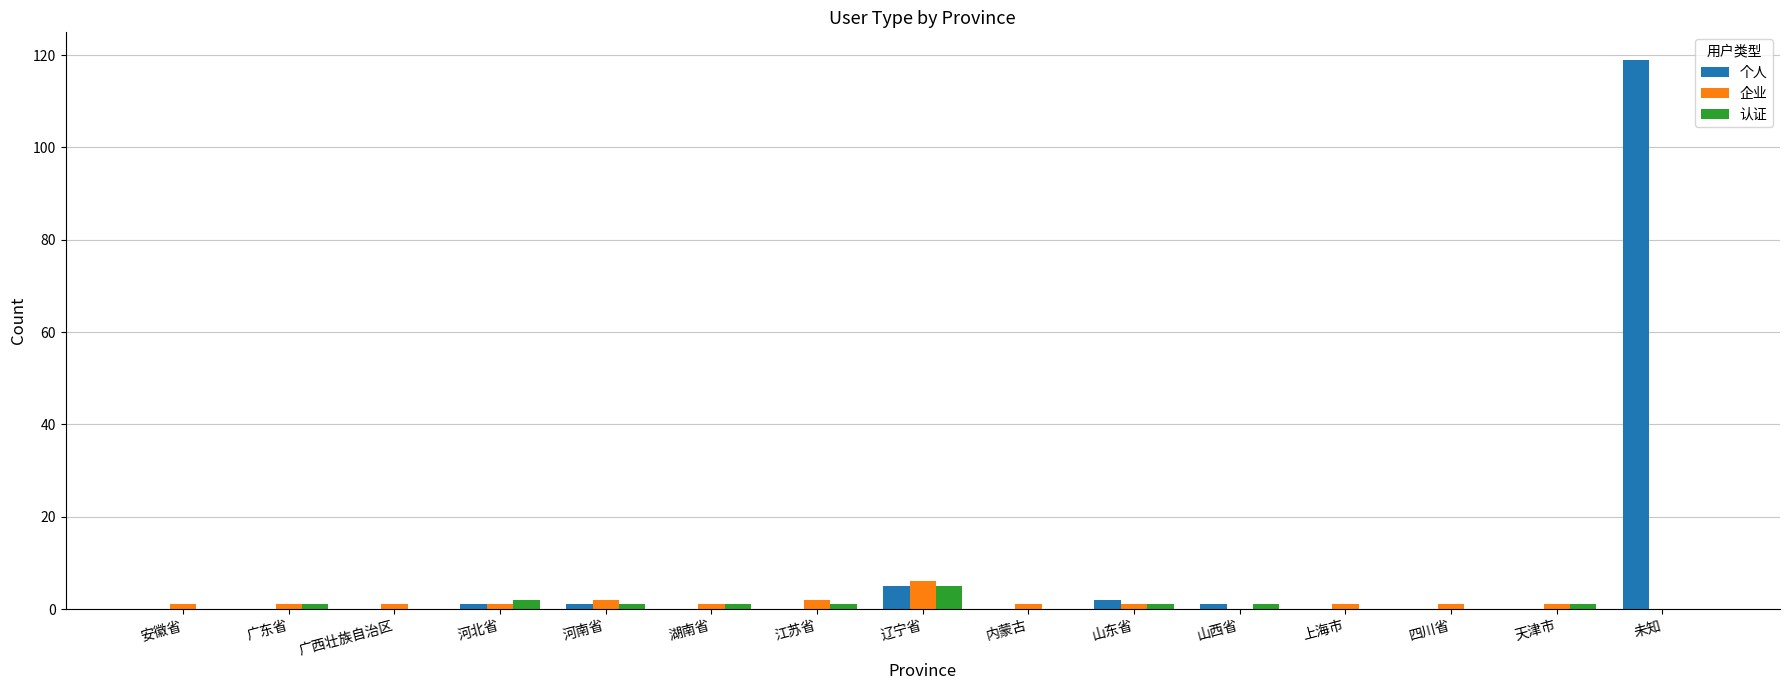

Between 山西省 and 未知, which series saw the biggest shift?

个人